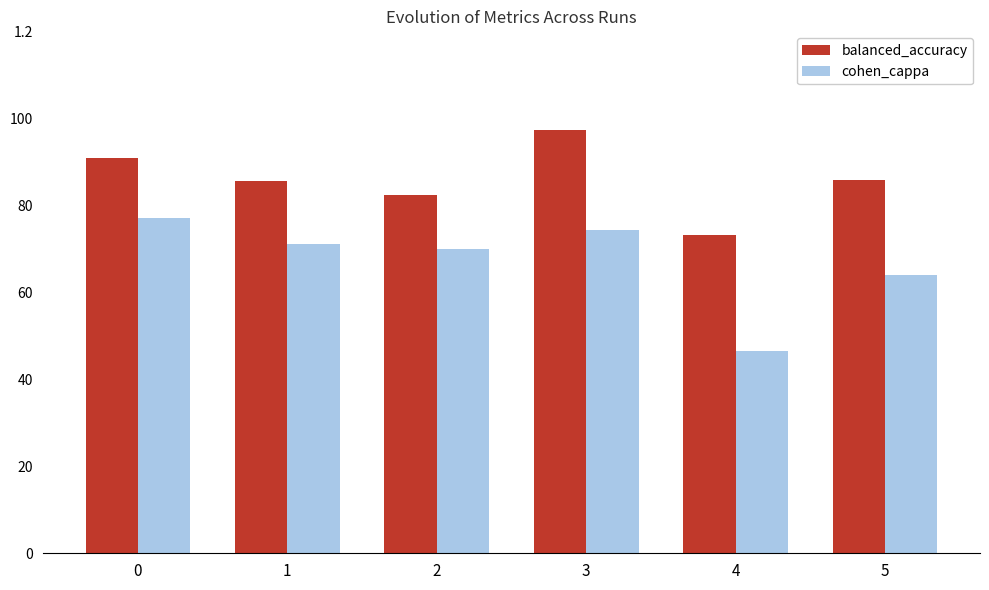

Which series has the widest spread of values?

cohen_cappa